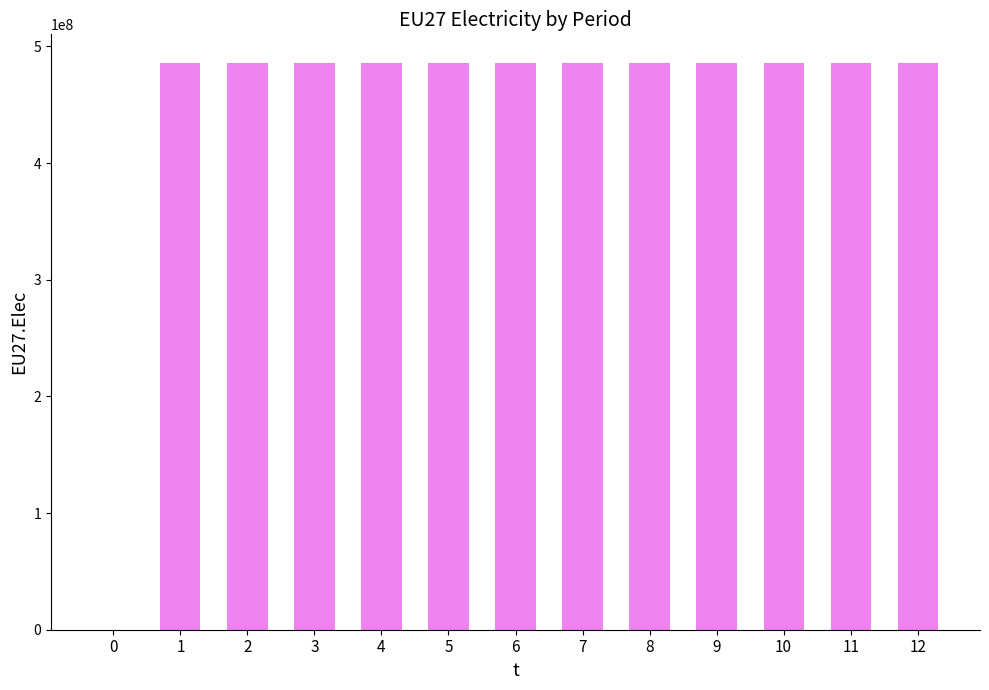

How many series are shown in this chart?

1